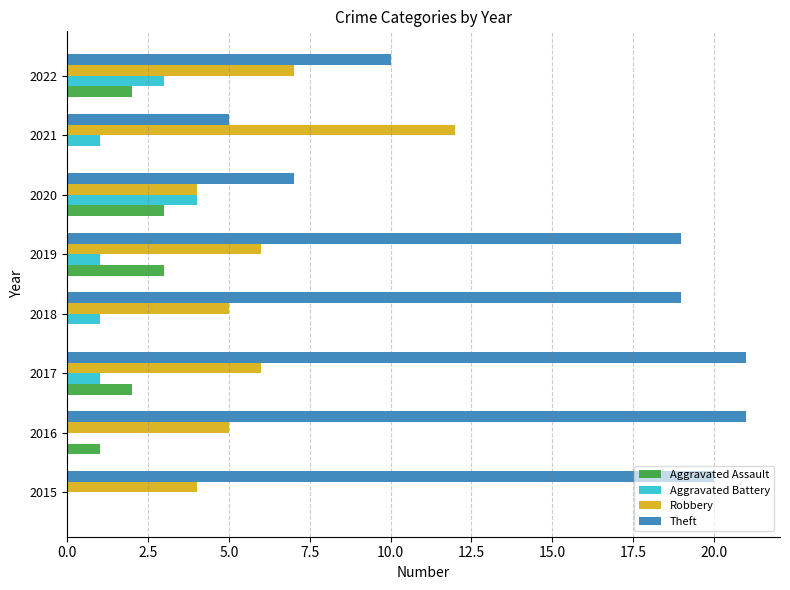

What is the highest value of the Theft series?

21